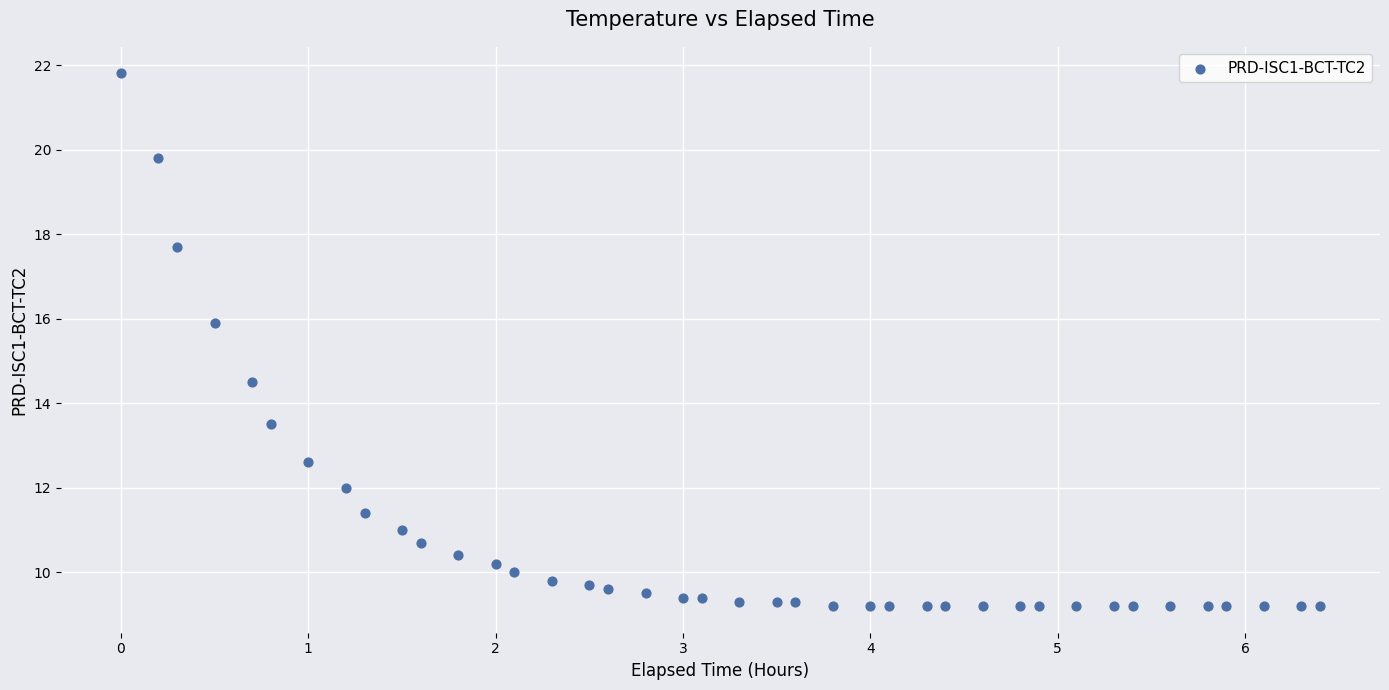

What is the range of Y values (max minus min)?

12.6